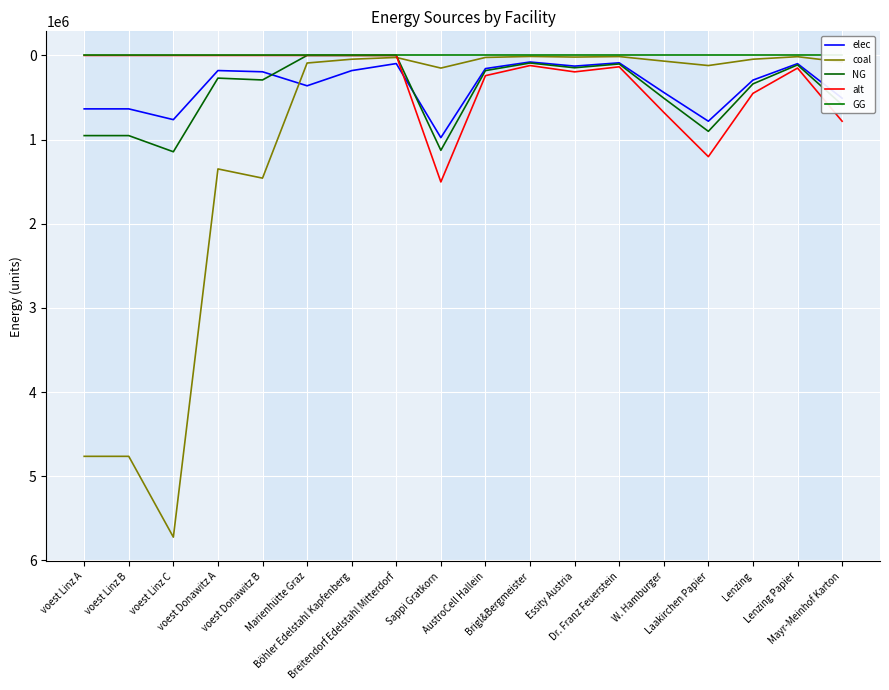

Reading left to right, extract all data points from this chart.

elec: voest Linz A=635096.3	voest Linz B=635096.3	voest Linz C=763063.5	voest Donawitz A=179813.1	voest Donawitz B=194392.6	Marienhütte Graz=360800.0	Böhler Edelstahl Kapfenberg=180400.0	Breitendorf Edelstahl Mitterdorf=96800.0	Sappi Gratkorn=977166.7	AustroCell Hallein=156346.7	Brigl&Bergmeister=78173.3	Essity Austria=127031.7	Dr. Franz Feuerstein=87945.0	W. Hamburger=439725.0	Laakirchen Papier=781733.3	Lenzing=293150.0	Lenzing Papier=97716.7	Mayr-Meinhof Karton=508126.7
coal: voest Linz A=4763222.2	voest Linz B=4763222.2	voest Linz C=5722976.0	voest Donawitz A=1348598.6	voest Donawitz B=1457944.4	Marienhütte Graz=90200.0	Böhler Edelstahl Kapfenberg=45100.0	Breitendorf Edelstahl Mitterdorf=24200.0	Sappi Gratkorn=150333.3	AustroCell Hallein=24053.3	Brigl&Bergmeister=12026.7	Essity Austria=19543.3	Dr. Franz Feuerstein=13530.0	W. Hamburger=67650.0	Laakirchen Papier=120266.7	Lenzing=45100.0	Lenzing Papier=15033.3	Mayr-Meinhof Karton=78173.3
NG: voest Linz A=952644.4	voest Linz B=952644.4	voest Linz C=1144595.2	voest Donawitz A=269719.7	voest Donawitz B=291588.9	Marienhütte Graz=0.0	Böhler Edelstahl Kapfenberg=0.0	Breitendorf Edelstahl Mitterdorf=0.0	Sappi Gratkorn=1127500.0	AustroCell Hallein=180400.0	Brigl&Bergmeister=90200.0	Essity Austria=146575.0	Dr. Franz Feuerstein=101475.0	W. Hamburger=507375.0	Laakirchen Papier=902000.0	Lenzing=338250.0	Lenzing Papier=112750.0	Mayr-Meinhof Karton=586300.0
alt: voest Linz A=0.0	voest Linz B=0.0	voest Linz C=0.0	voest Donawitz A=0.0	voest Donawitz B=0.0	Marienhütte Graz=0.0	Böhler Edelstahl Kapfenberg=0.0	Breitendorf Edelstahl Mitterdorf=0.0	Sappi Gratkorn=1503333.3	AustroCell Hallein=240533.3	Brigl&Bergmeister=120266.7	Essity Austria=195433.3	Dr. Franz Feuerstein=135300.0	W. Hamburger=676500.0	Laakirchen Papier=1202666.7	Lenzing=451000.0	Lenzing Papier=150333.3	Mayr-Meinhof Karton=781733.3
GG: voest Linz A=0.0	voest Linz B=0.0	voest Linz C=0.0	voest Donawitz A=0.0	voest Donawitz B=0.0	Marienhütte Graz=0.0	Böhler Edelstahl Kapfenberg=0.0	Breitendorf Edelstahl Mitterdorf=0.0	Sappi Gratkorn=0.0	AustroCell Hallein=0.0	Brigl&Bergmeister=0.0	Essity Austria=0.0	Dr. Franz Feuerstein=0.0	W. Hamburger=0.0	Laakirchen Papier=0.0	Lenzing=0.0	Lenzing Papier=0.0	Mayr-Meinhof Karton=0.0